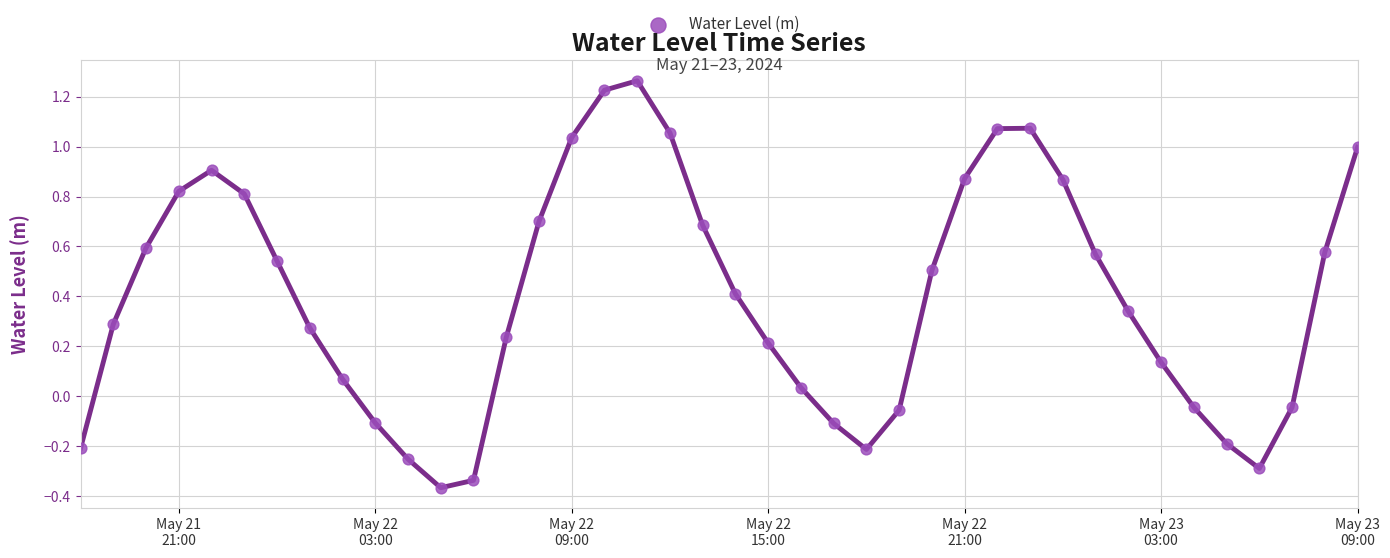

What is the range of Y values (max minus min)?

1.6